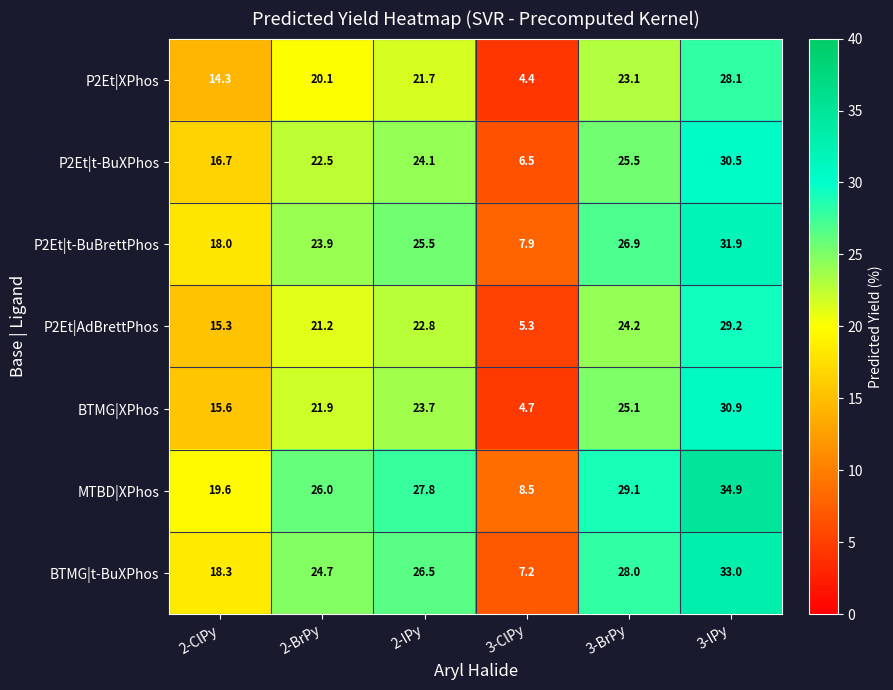

What is the sum of the BTMG|XPhos values at 2-ClPy and 3-ClPy?

20.3